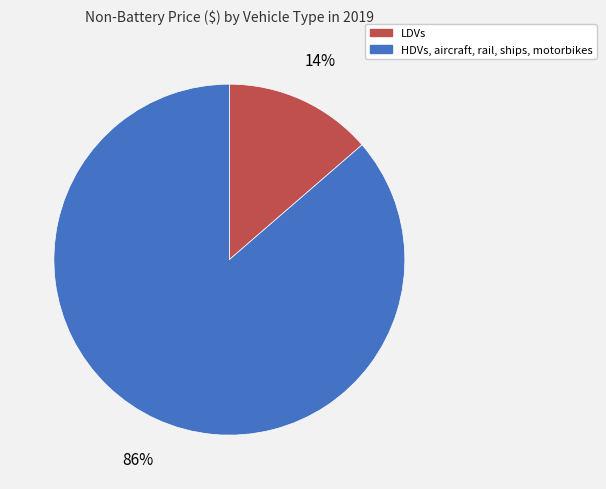

To the nearest percent, what is the average slice percentage?

50%